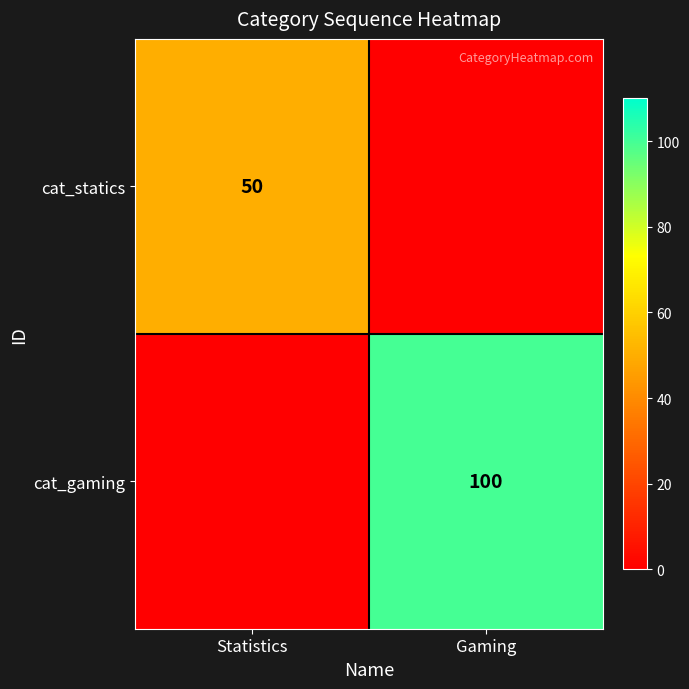

The cat_statics series shows 50 at Statistics. True or false?

True